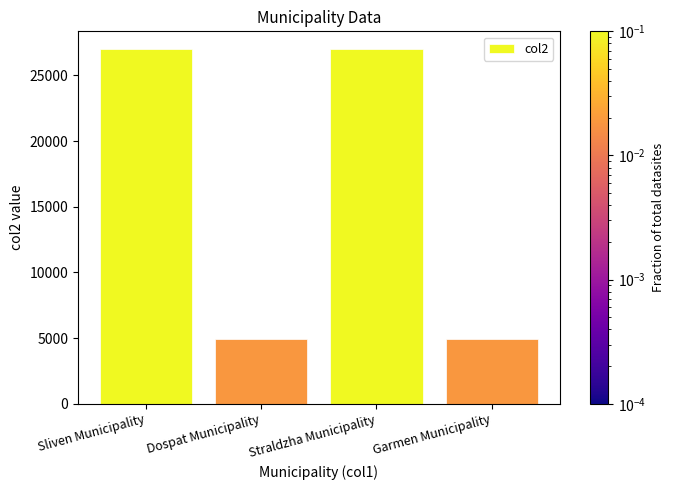

What is the smallest value displayed?

4950